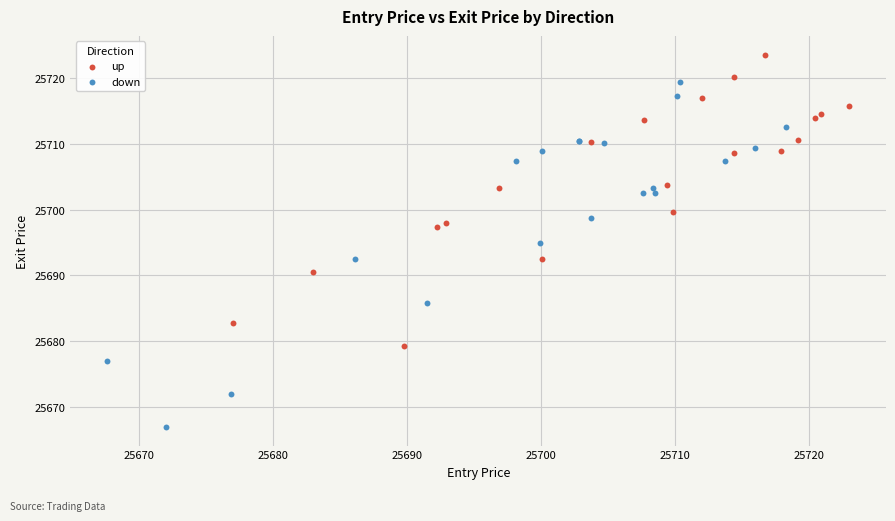

Which series reaches the minimum Y coordinate?

down